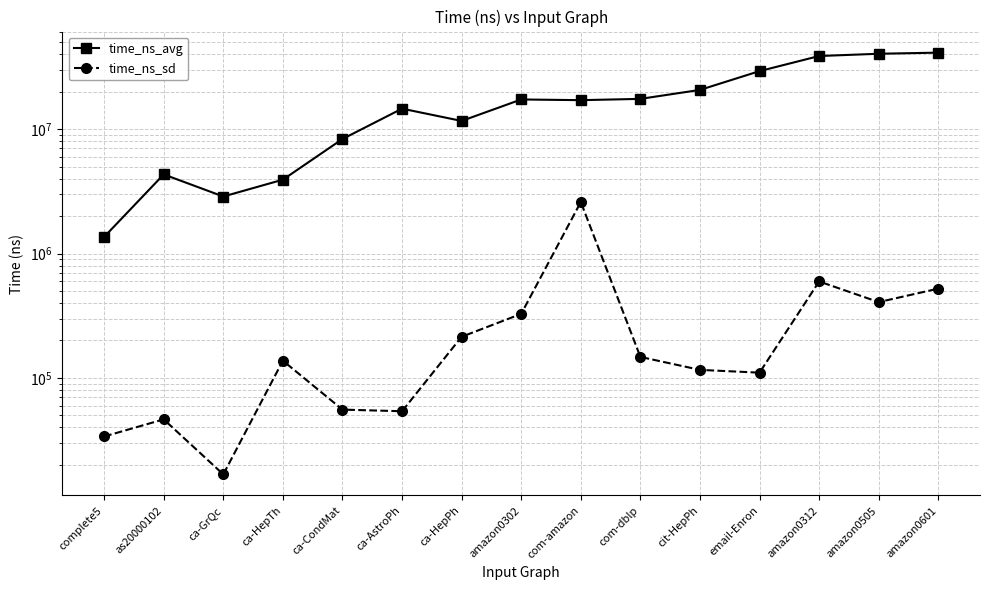

What is the sum of the time_ns_sd values at ca-HepTh and ca-AstroPh?

191618.3